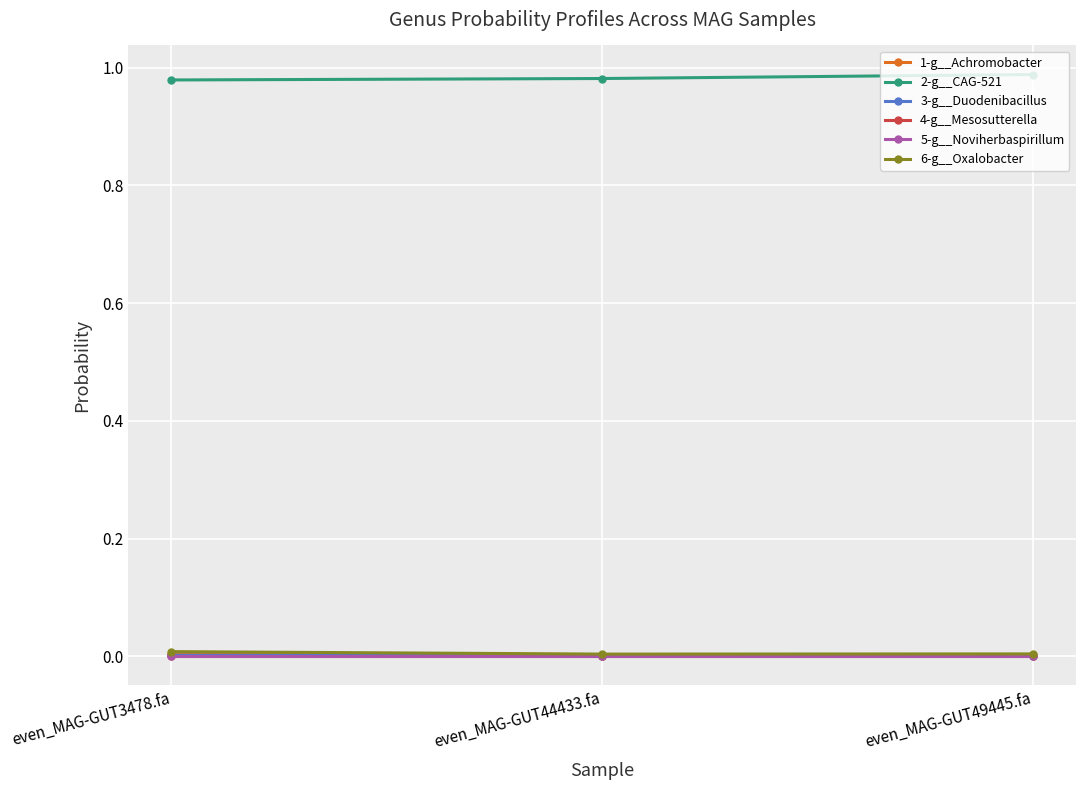

True or false: 2-g__CAG-521 has a value of 1.0 at even_MAG-GUT49445.fa.

True